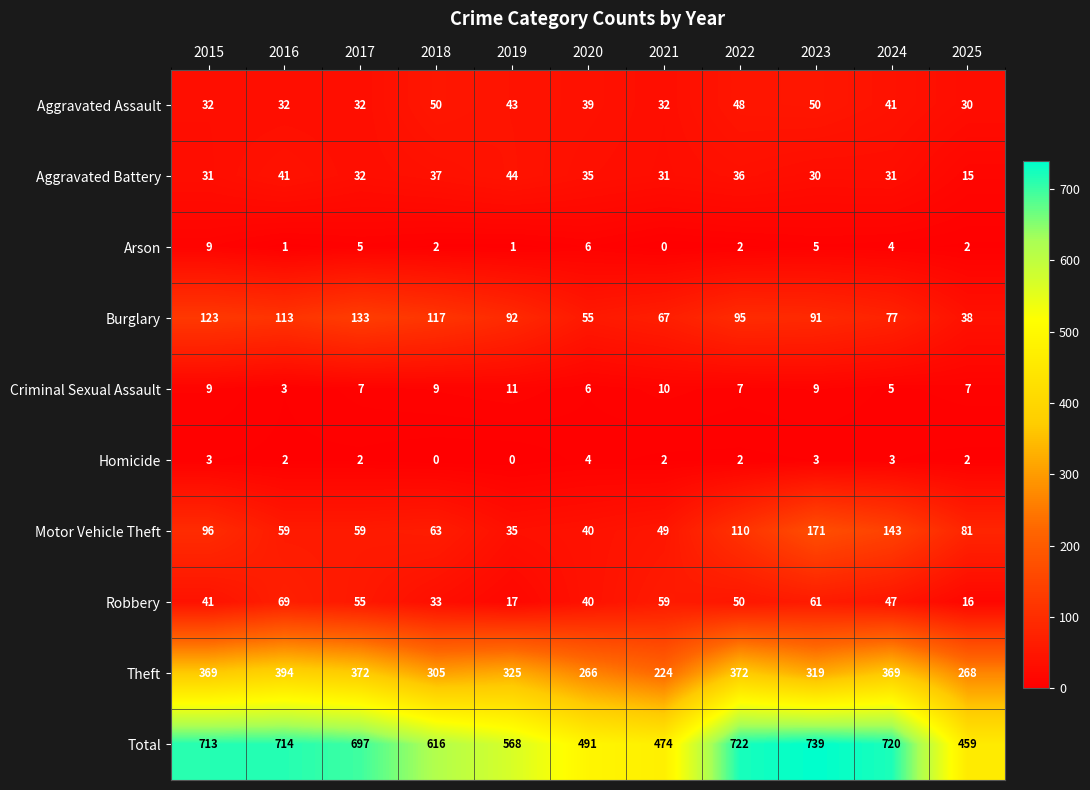

What is the difference between the Theft values at 2022 and 2020?

106